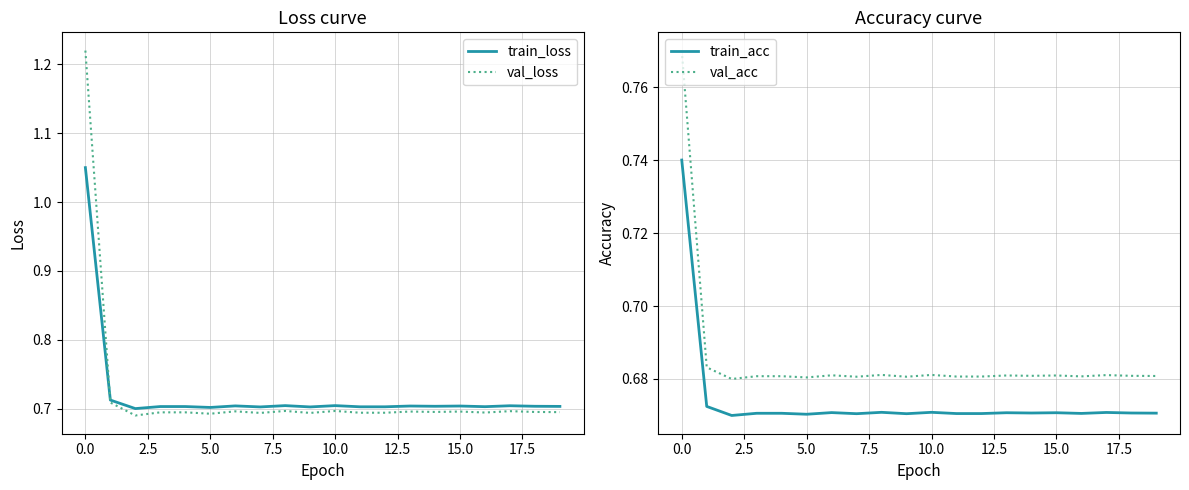

The train_loss series shows 1.4 at 0.0. True or false?

False